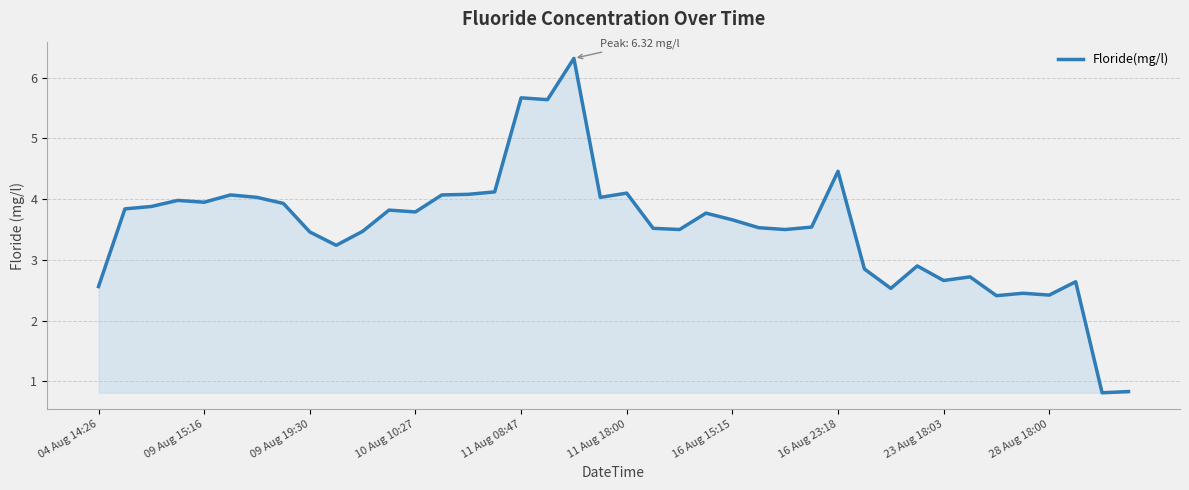

What is the sum of all values?

140.8